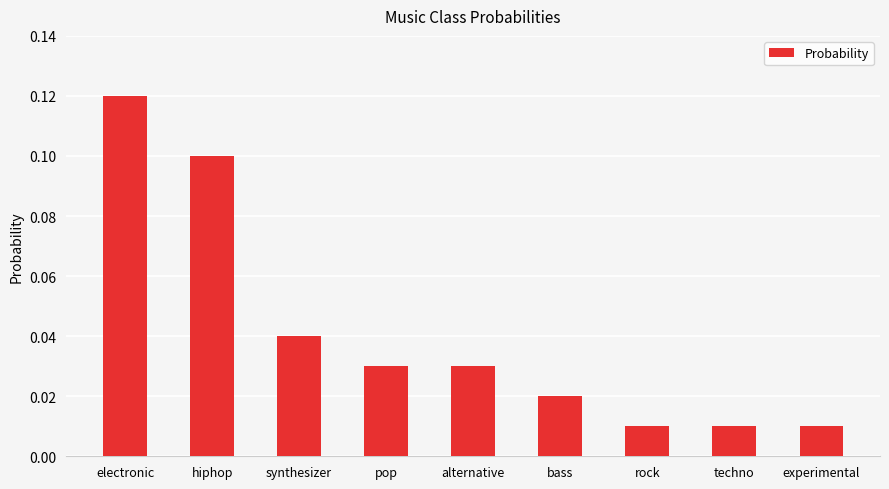

What is the label of the 4th bar from the left?

pop